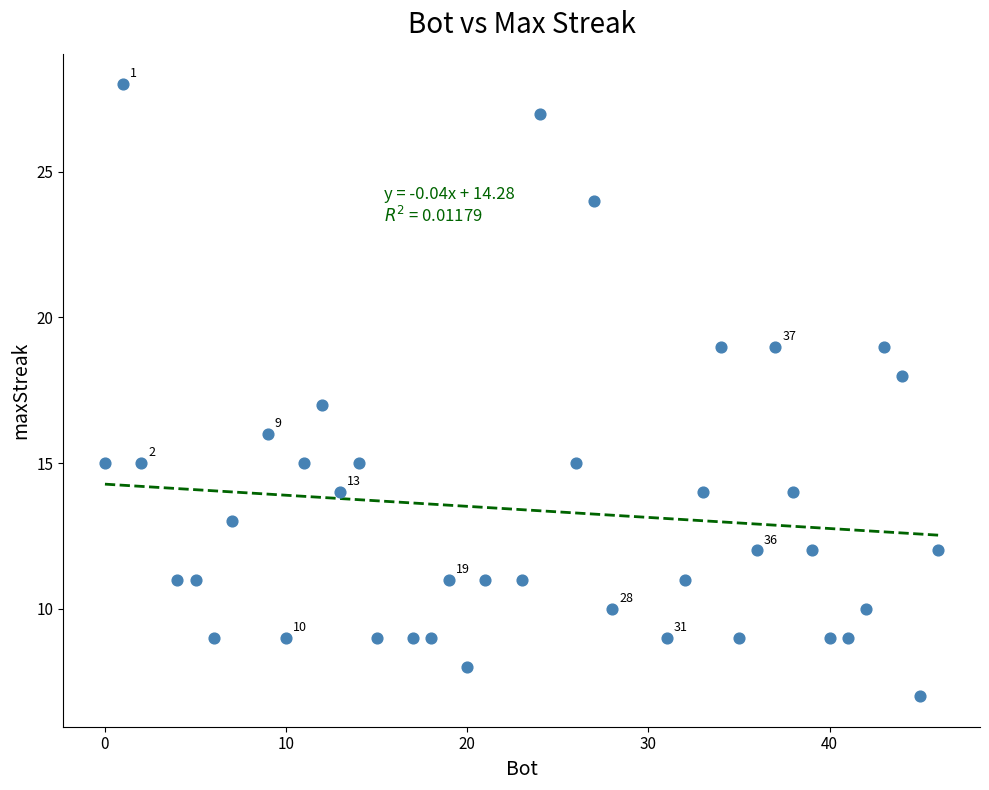

What is the range of Y values (max minus min)?

21